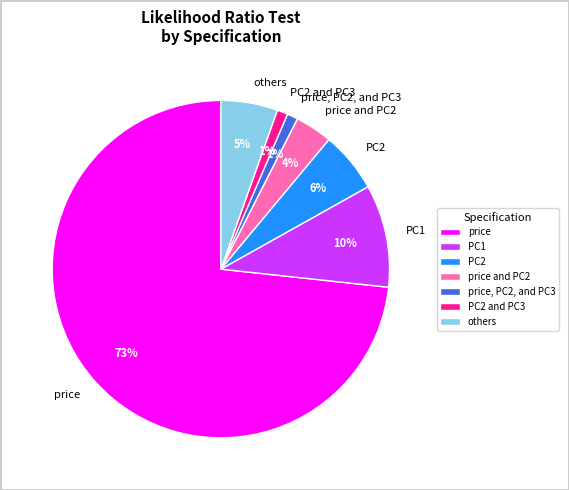

To the nearest percent, what is the average slice percentage?

14%